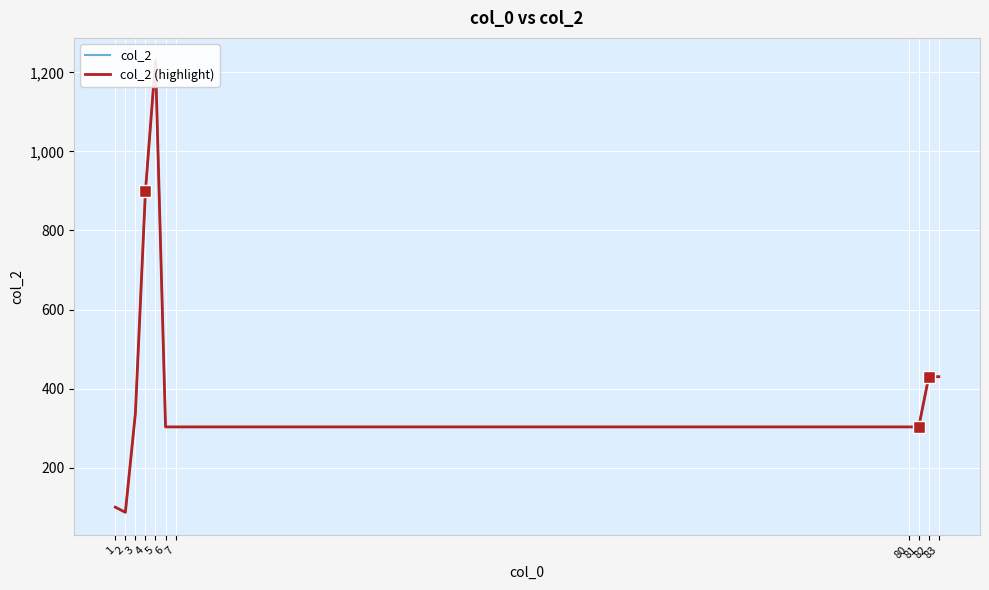

How many series are shown in this chart?

2